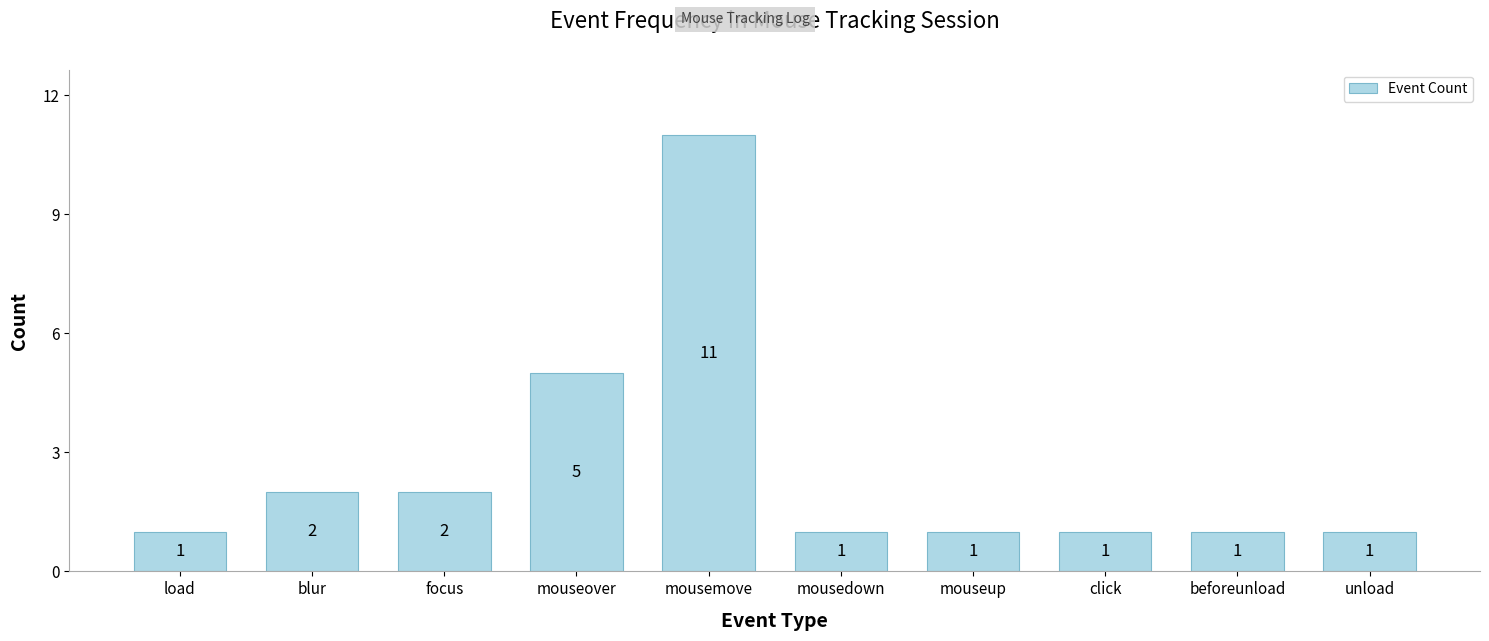

What is the sum of all values?

26